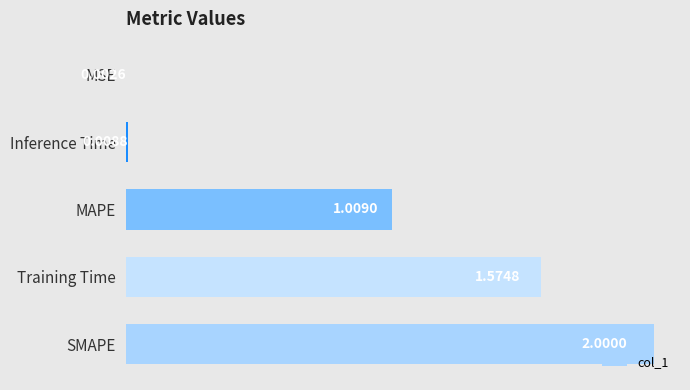

What is the greatest value displayed?

2.0